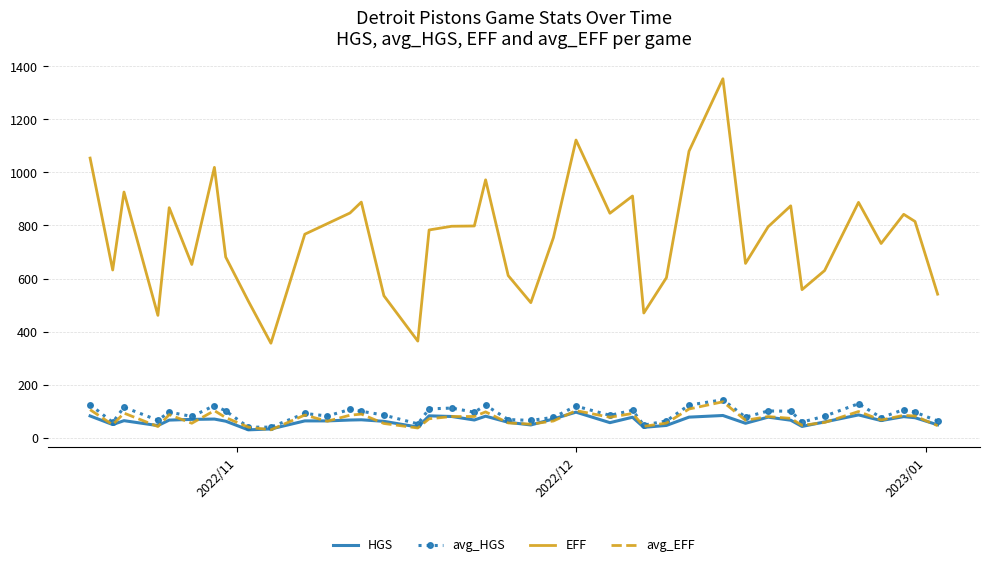

What is the minimum value for avg_EFF?

29.7